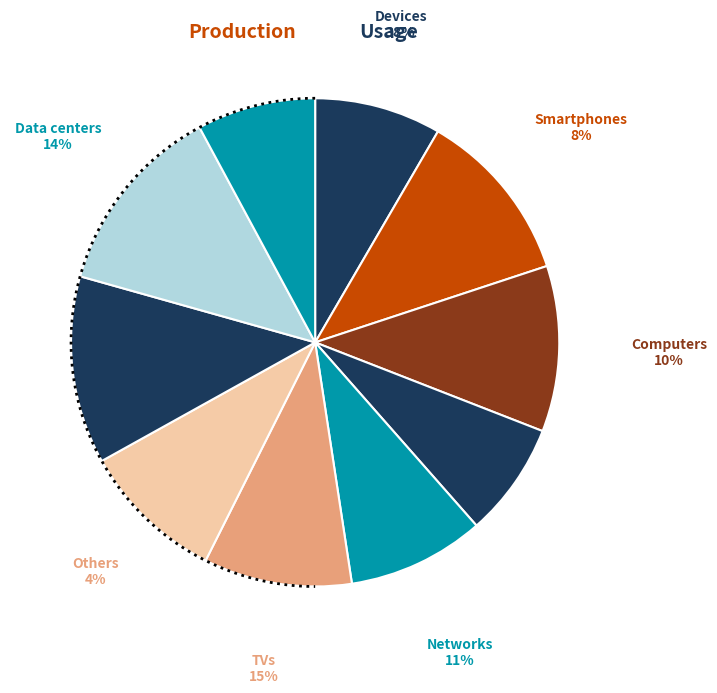

To the nearest percent, what is the combined percentage of 1 and 4?

21%